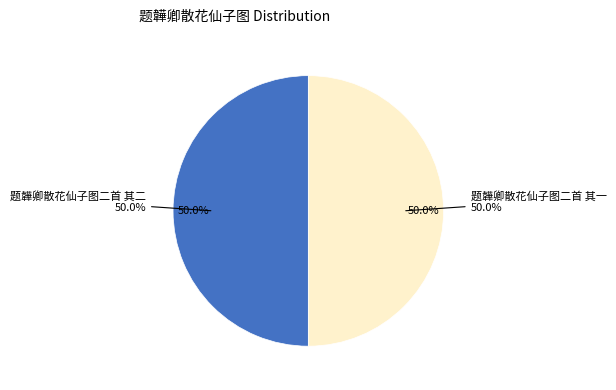

Is there a majority slice in this chart?

Yes